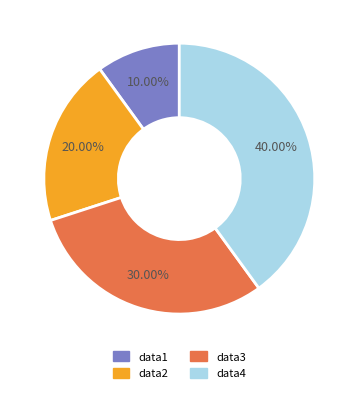

To the nearest percent, what is the difference between the data4 and data3 slice percentages?

10%